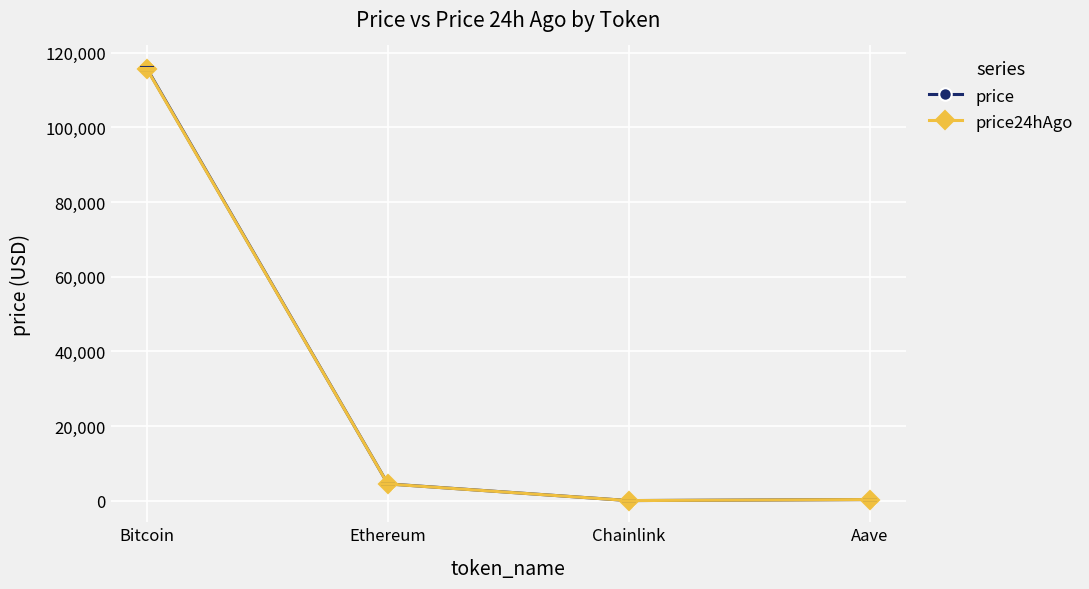

How many lines are shown in the chart?

2